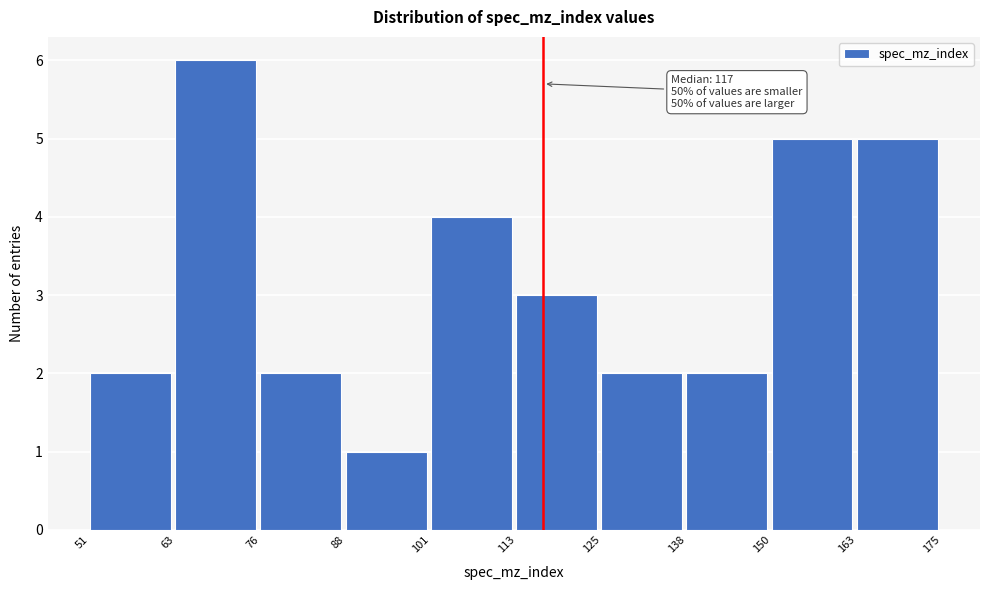

Which range on the x-axis has the tallest bar?

63 to 76